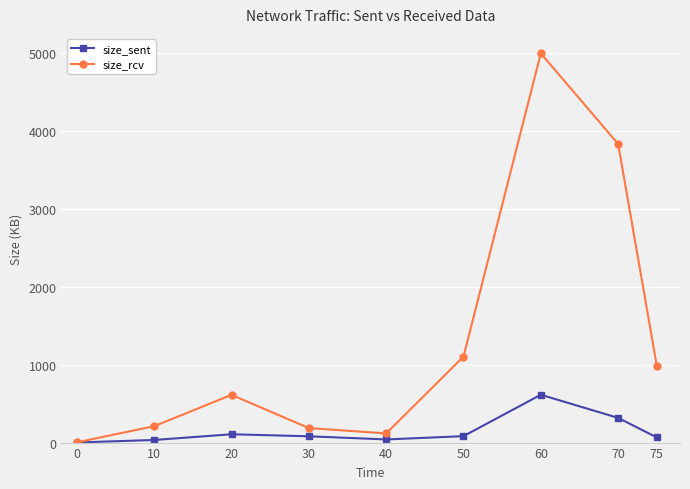

What is the value of the size_rcv point at the 2nd from the left?

210.4